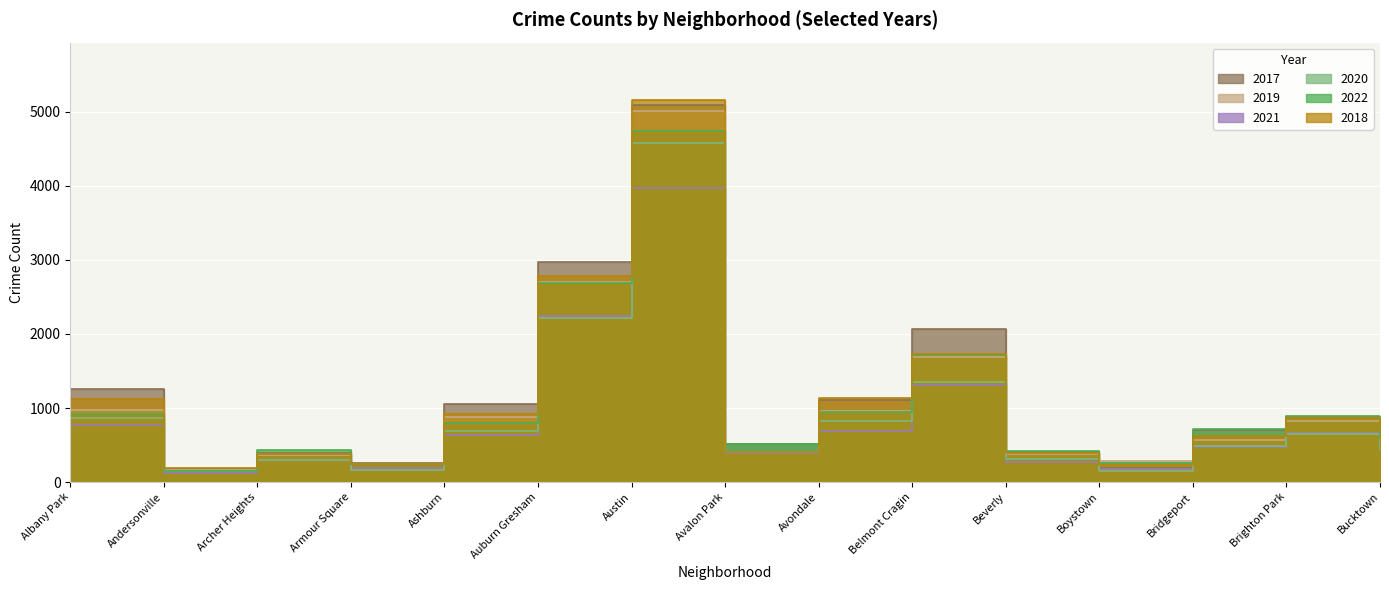

What is the label of the 11th point from the left?

Beverly